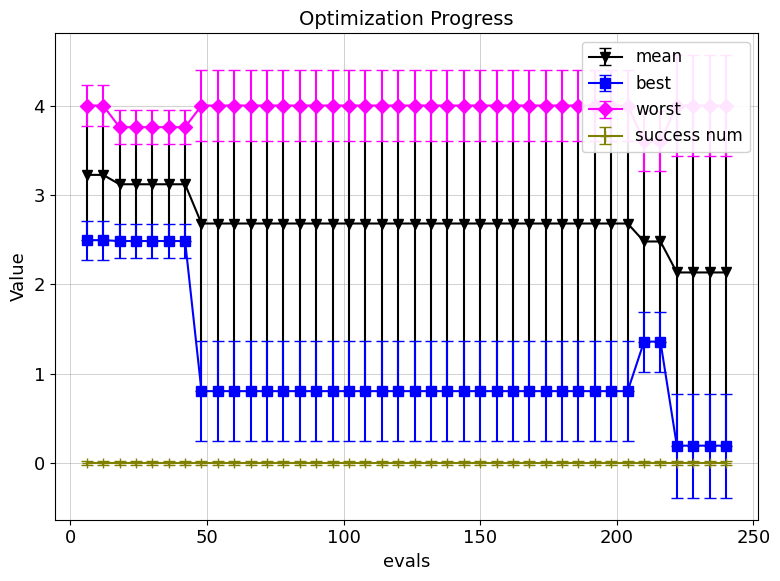

True or false: best and worst intersect in this chart.

False